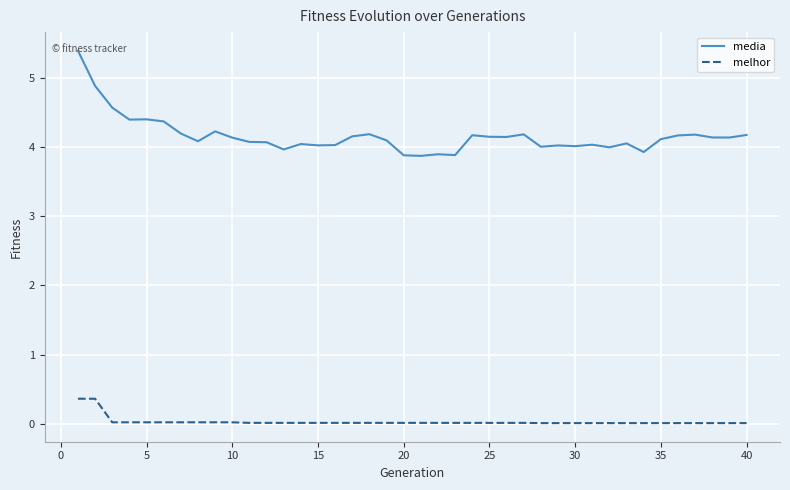

Which series has the largest total across all categories?

media